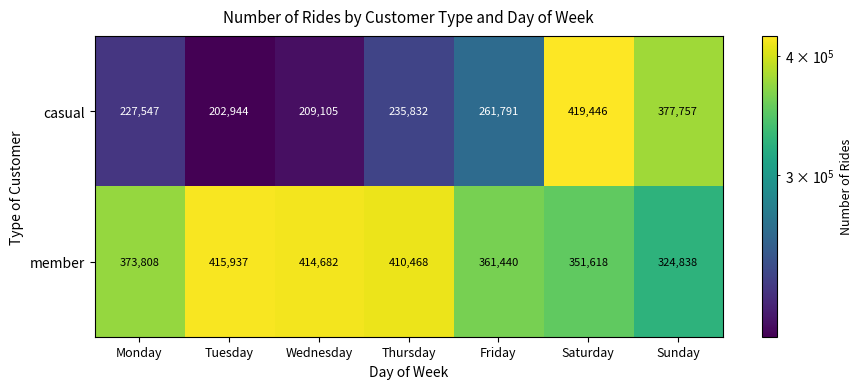

Between Tuesday and Saturday, which series saw the biggest shift?

casual